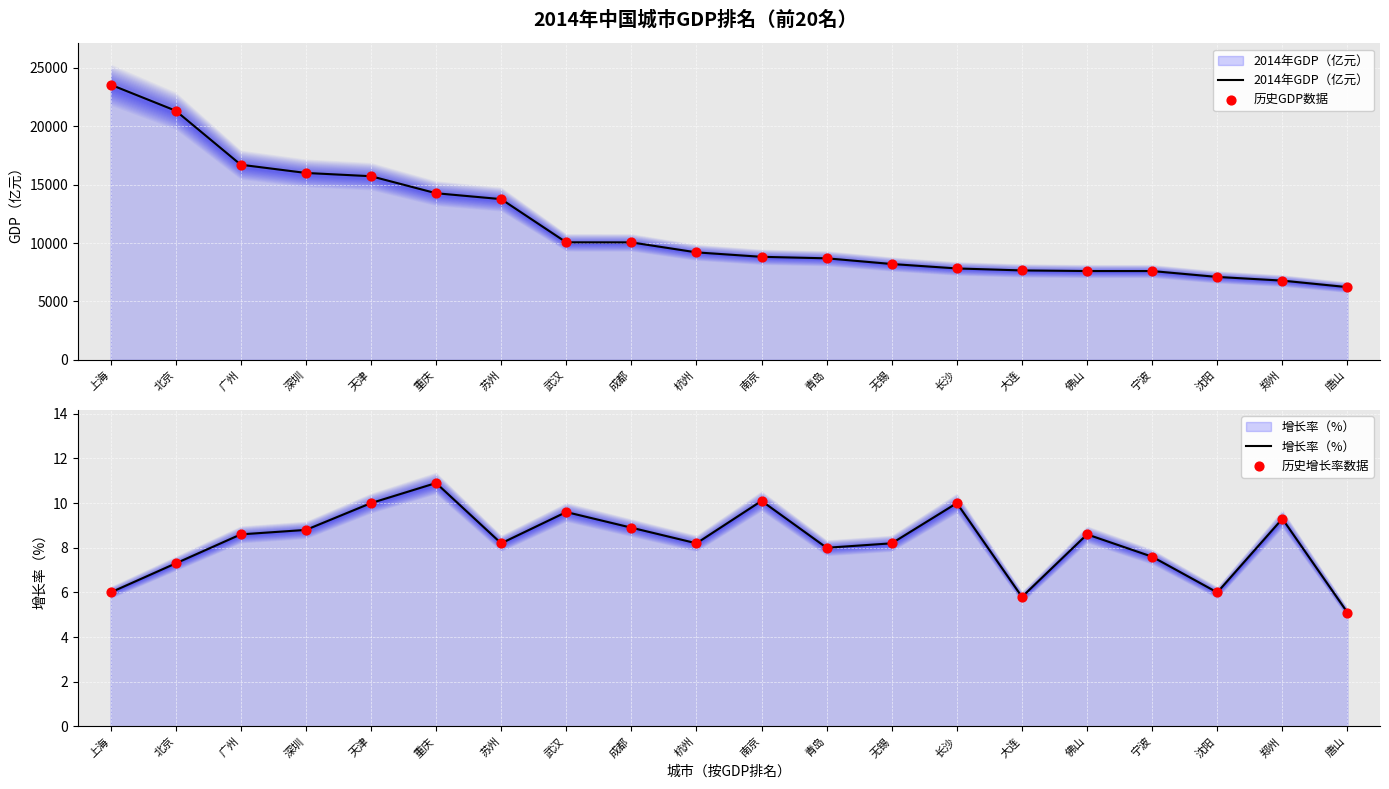

At how many categories does at least one series exceed 96?

20